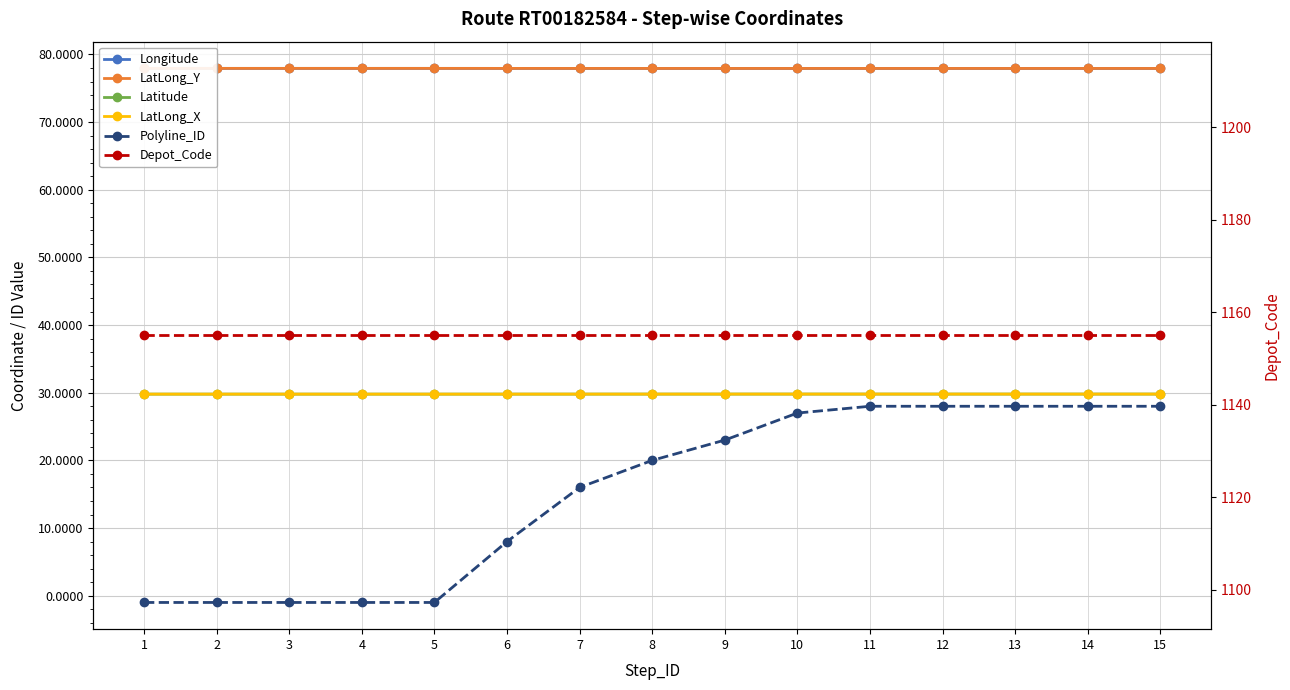

Which category has the highest value in the Latitude series?

12